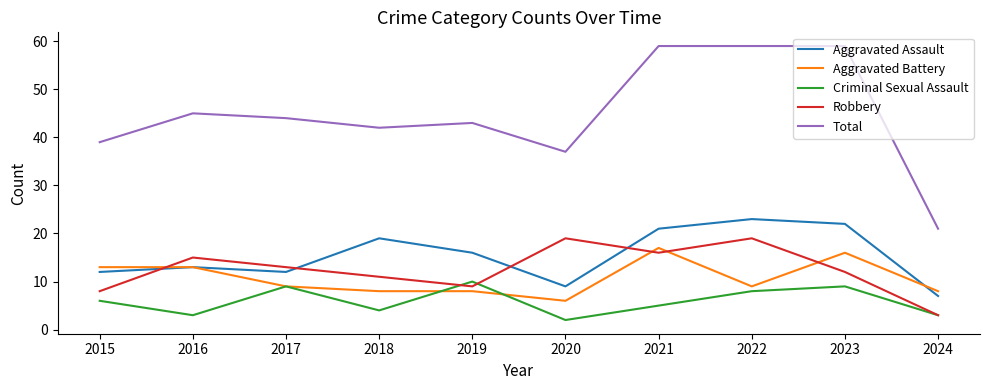

Which series changed the most between 2015 and 2022?

Total